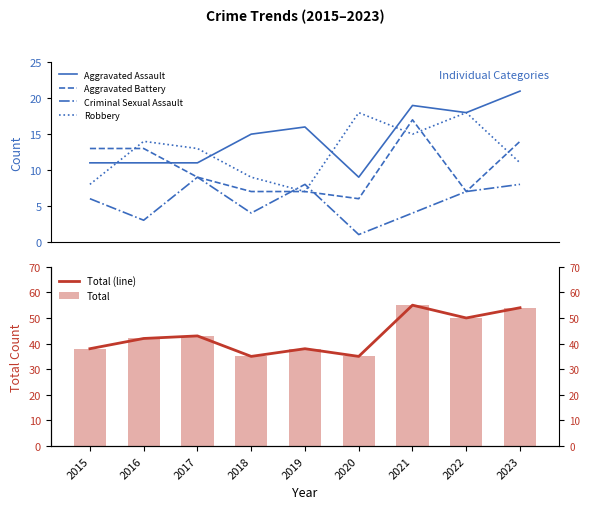

What is the maximum value shown in the chart?

55